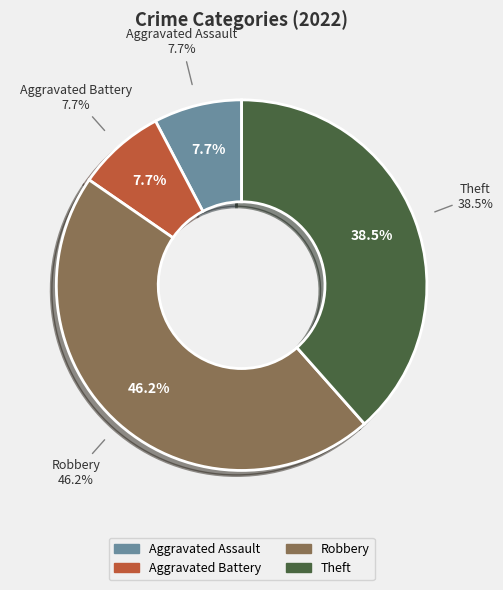

Which category has the smallest portion of the pie?

Aggravated Battery